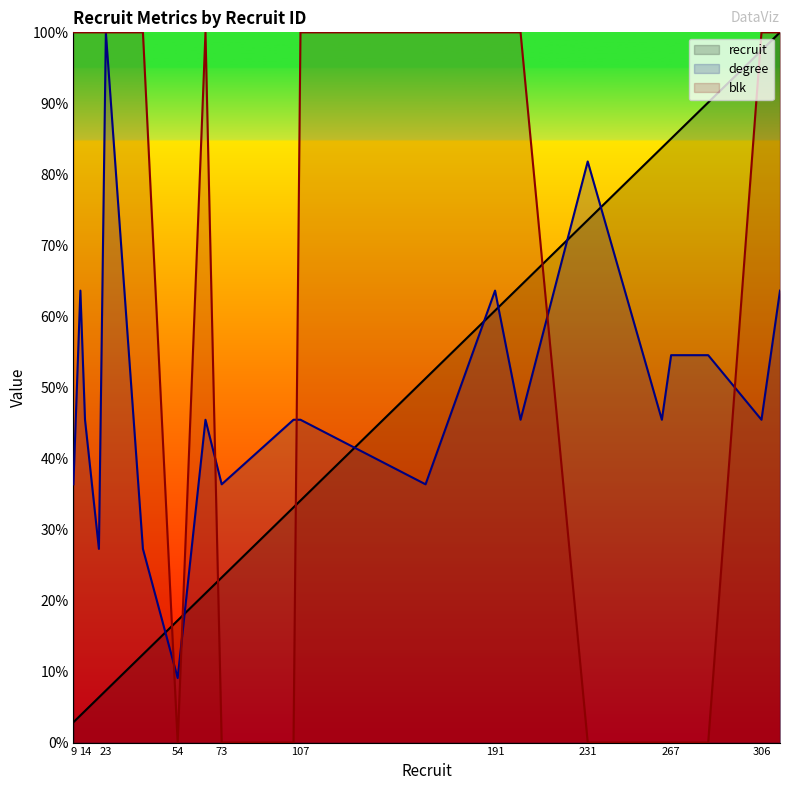

Which series has the largest total across all categories?

blk